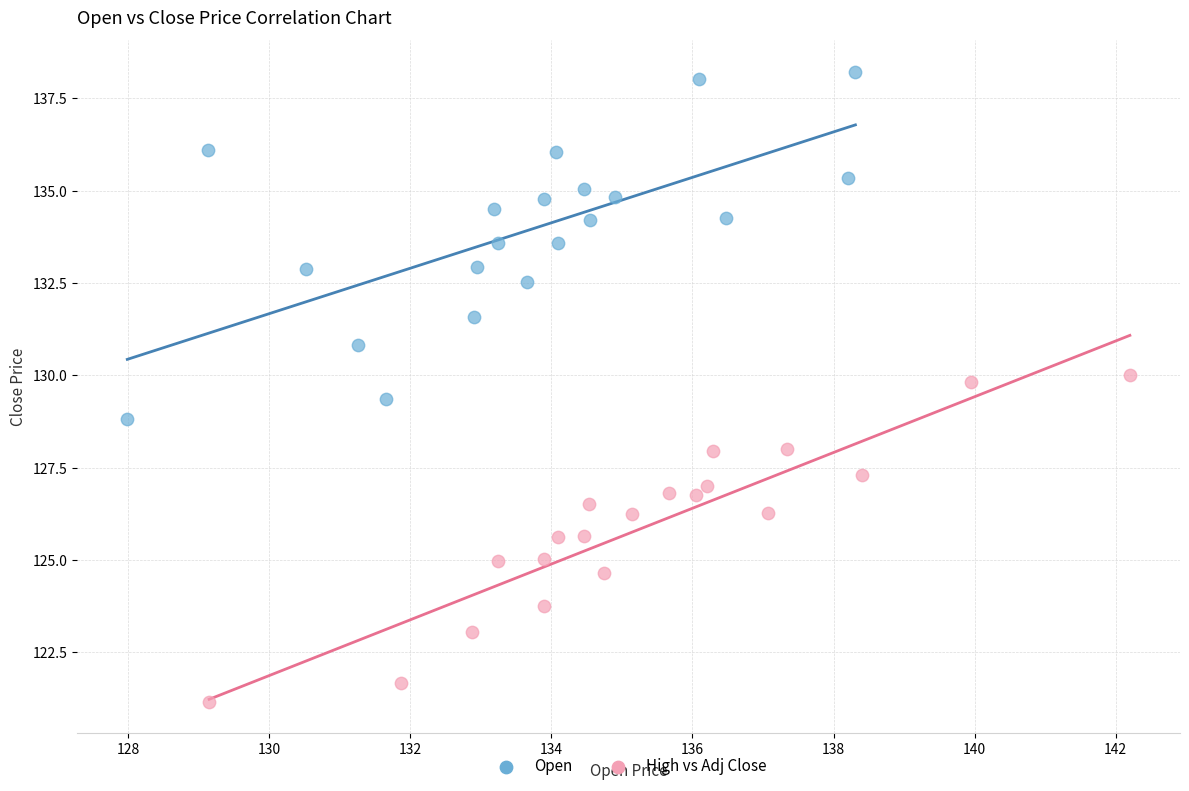

What are all the series names shown in the legend?

Open, High vs Adj Close